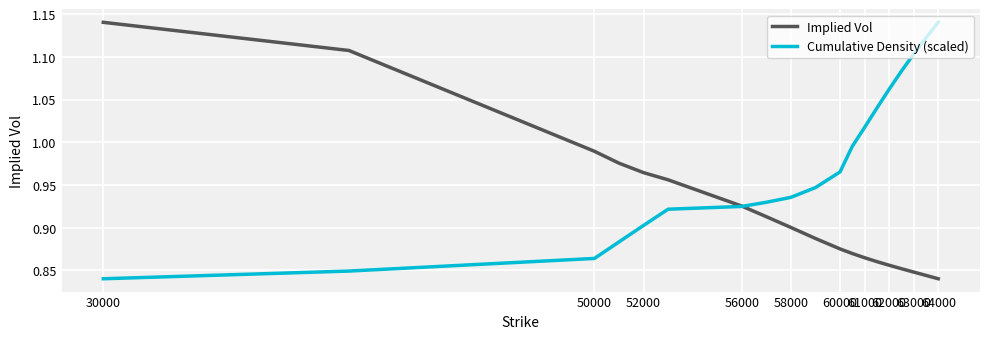

Which series has the largest total across all categories?

Cumulative Density (scaled)